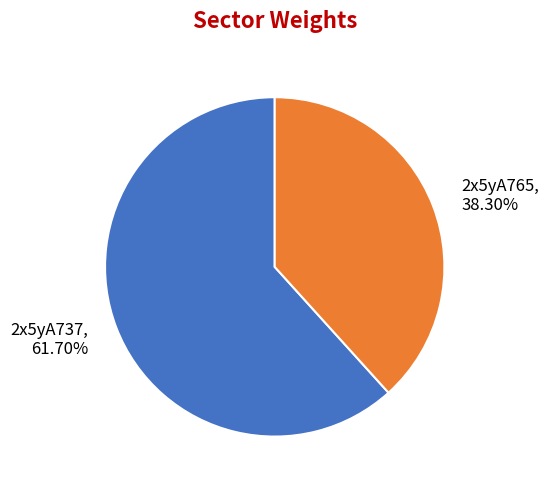

Approximately how many times larger is the value at 2x5yA765 compared to 2x5yA737?

0.6